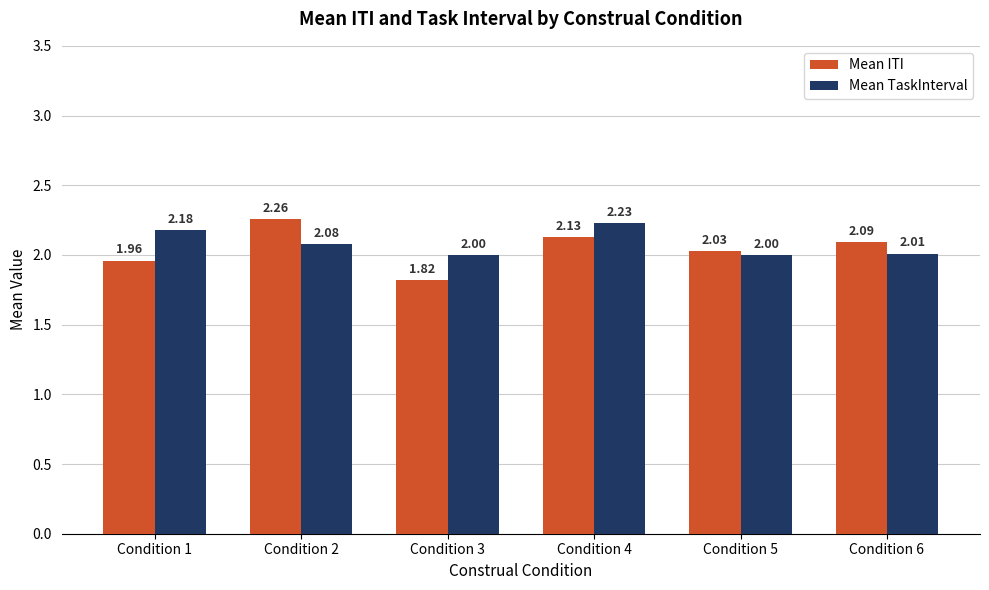

Rank the series by their maximum value, from lowest to highest.

Mean TaskInterval, Mean ITI